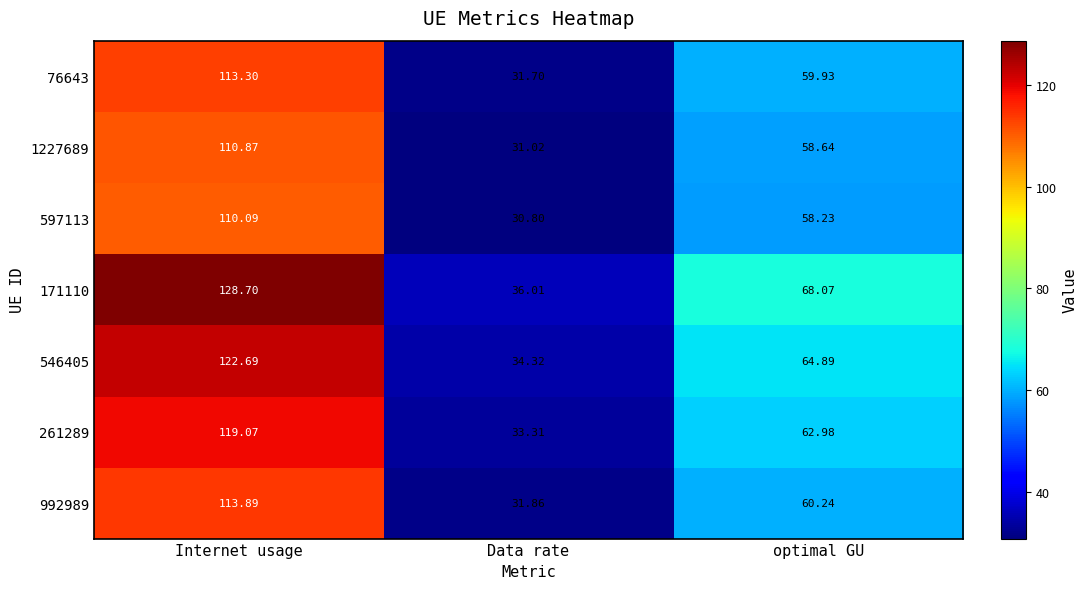

List the series in order of their peak value, lowest first.

597113, 1227689, 76643, 992989, 261289, 546405, 171110